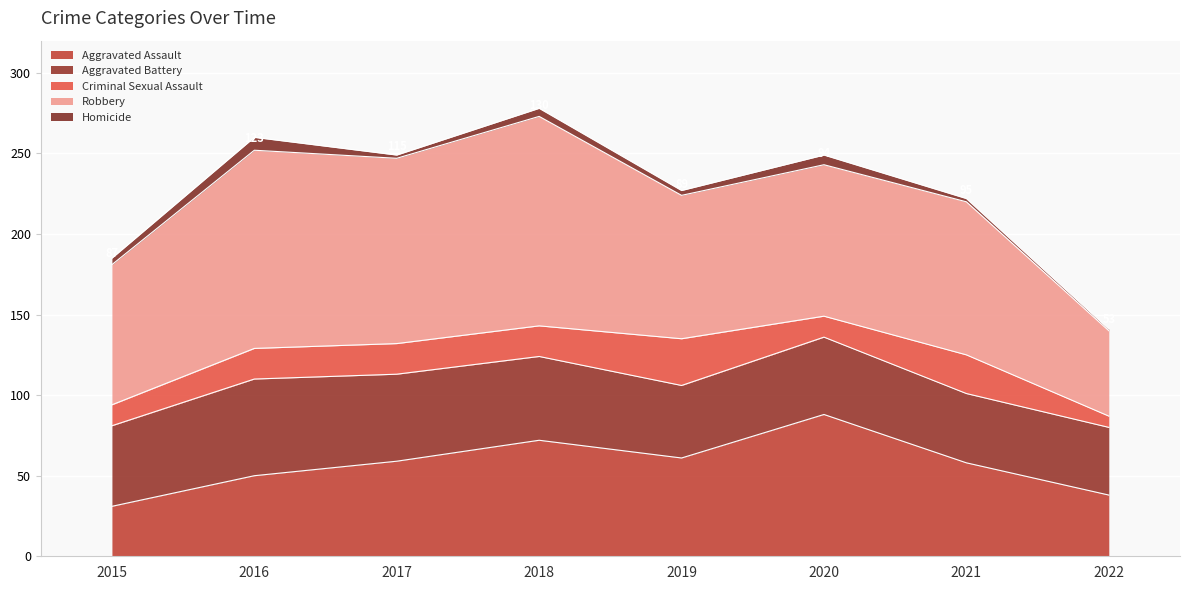

List the series in order of their peak value, lowest first.

Homicide, Criminal Sexual Assault, Aggravated Battery, Aggravated Assault, Robbery